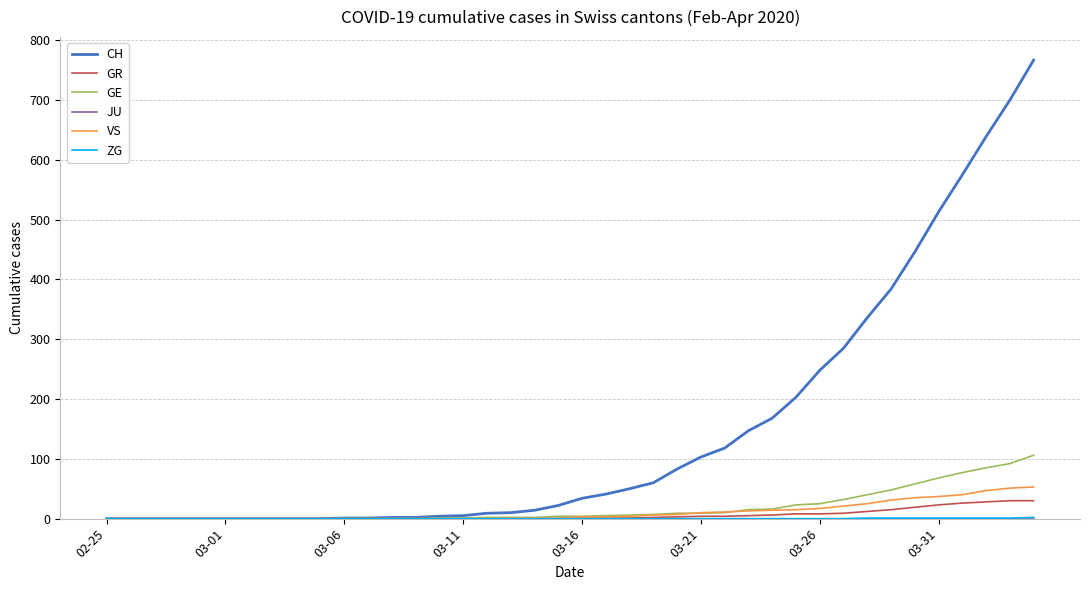

What is the maximum value shown in the chart?

767